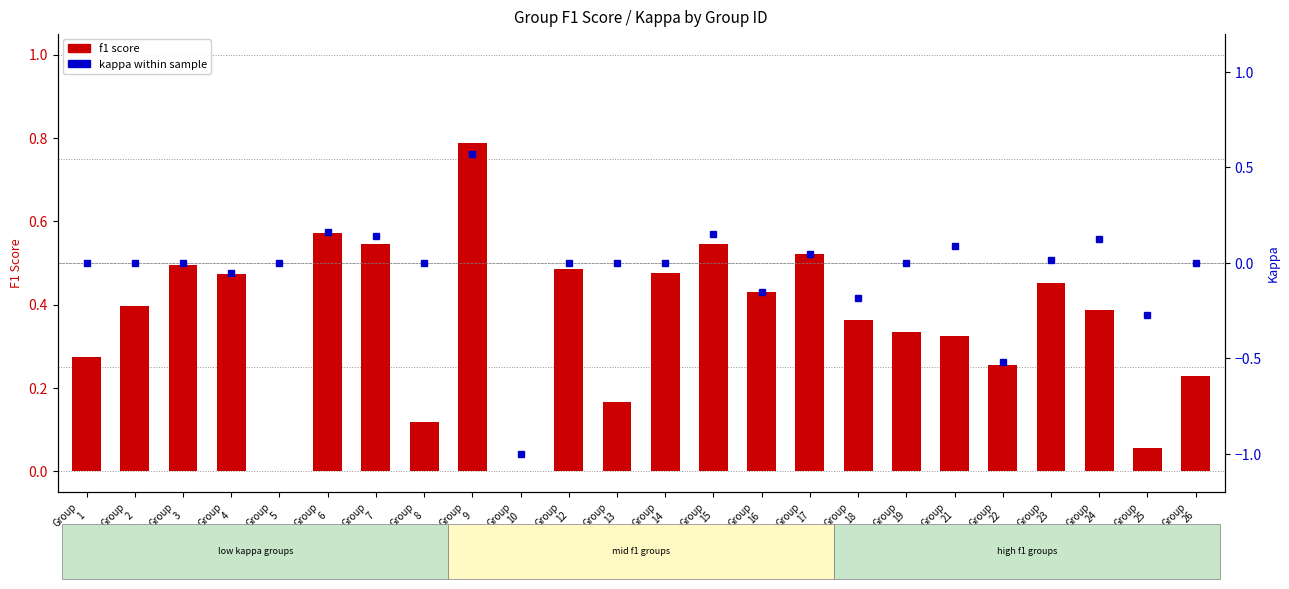

Which label corresponds to the smallest value in the chart?

Group
5